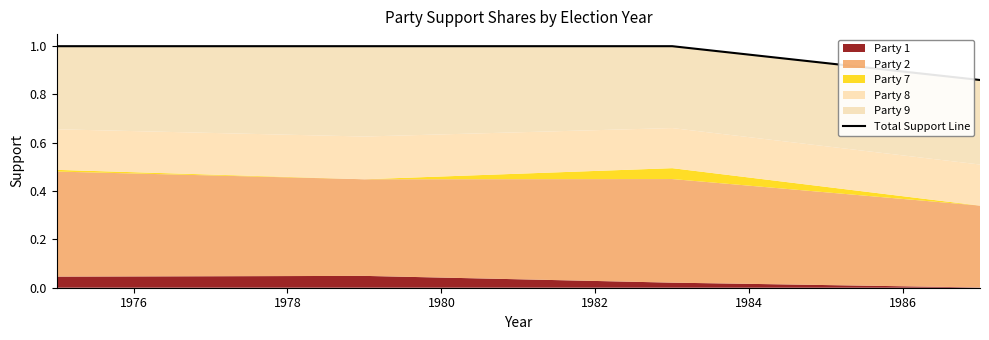

How many values are between 1 and 2?

3